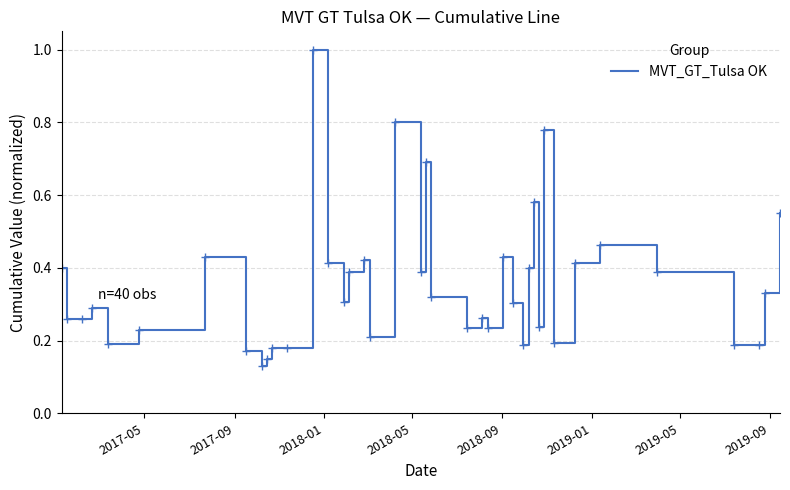

What is the maximum value shown in the chart?

1.0